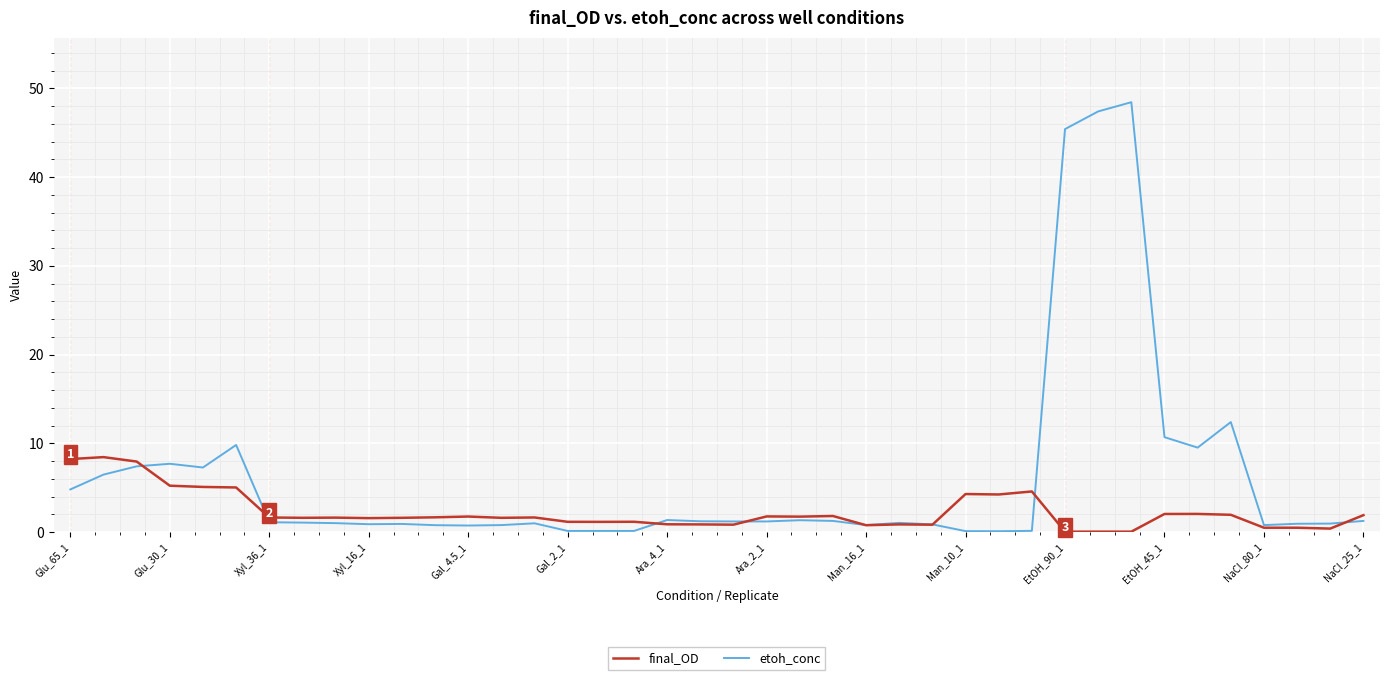

After their last crossing, which series has the higher values: final_OD or etoh_conc?

final_OD